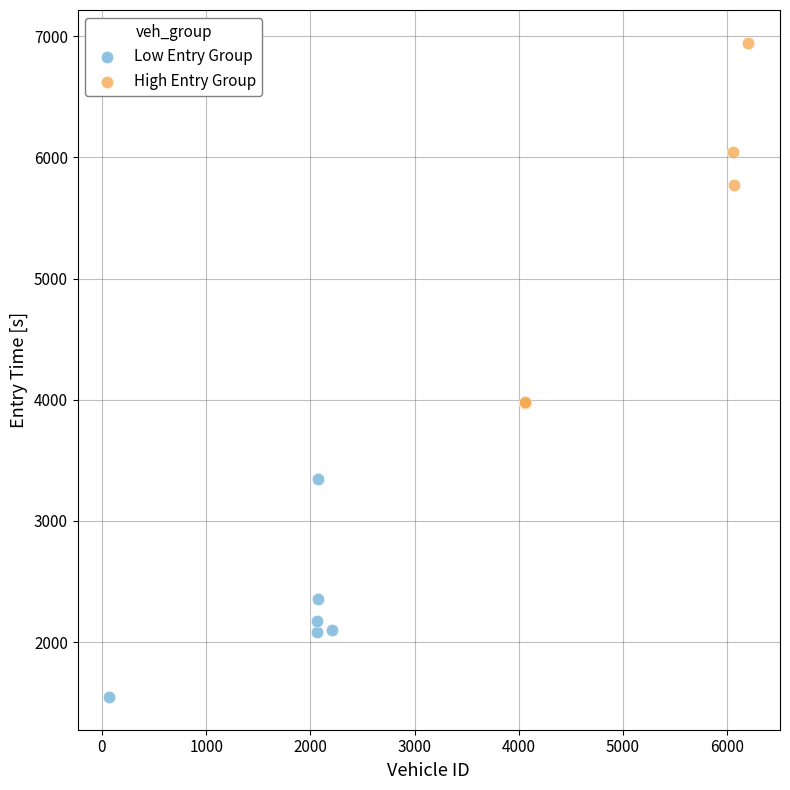

Which series contains the highest Y value?

High Entry Group